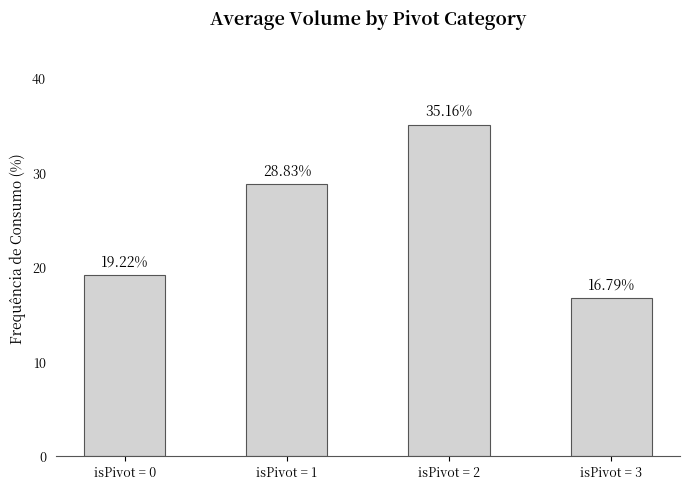

What is the value of the 1st bar from the left?

19.2